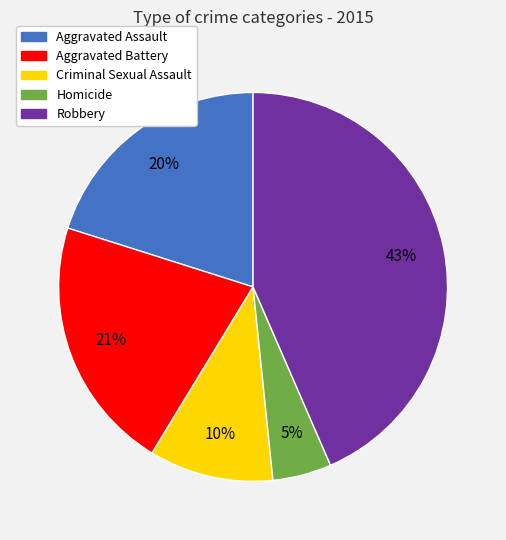

True or false: Robbery accounts for 43% of the total.

True